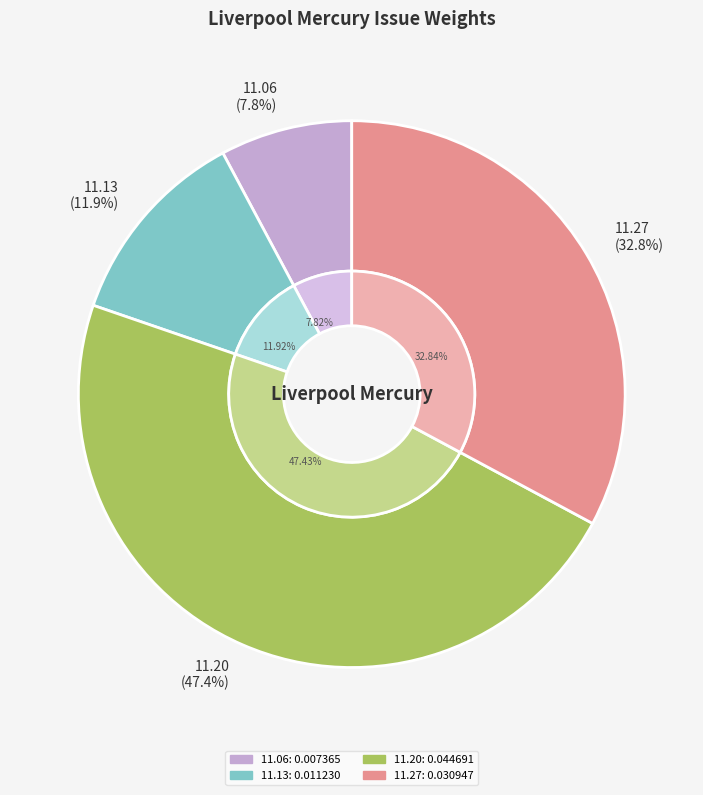

To the nearest percent, what is the difference between the 1818.11.20_LiverpoolMercury and 1818.11.06_LiverpoolMercury slice percentages?

40%